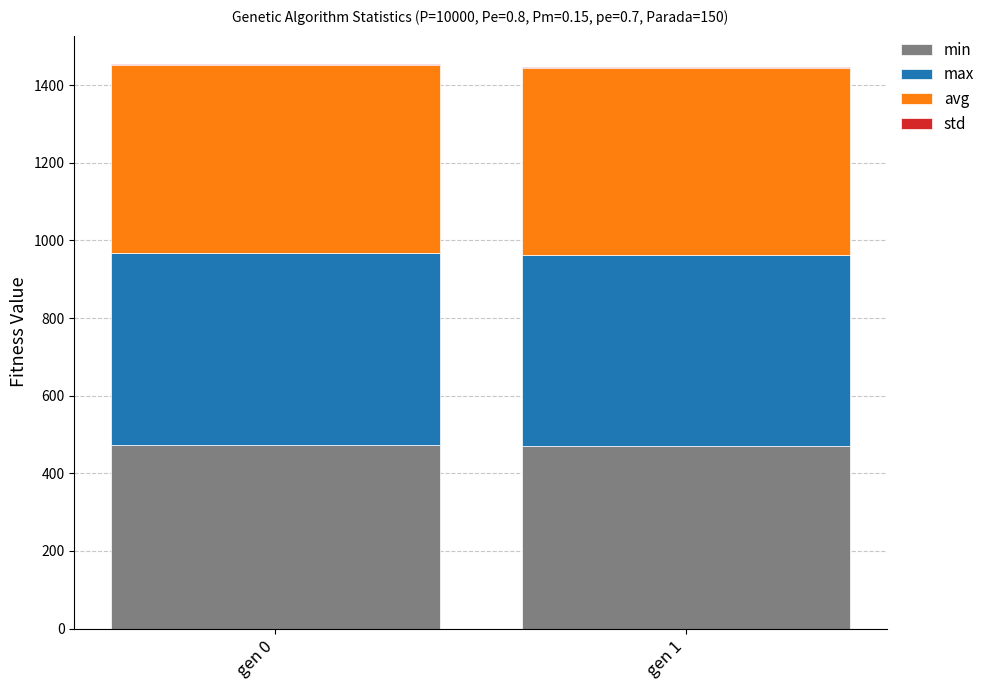

Does the chart contain stacked bars?

Yes